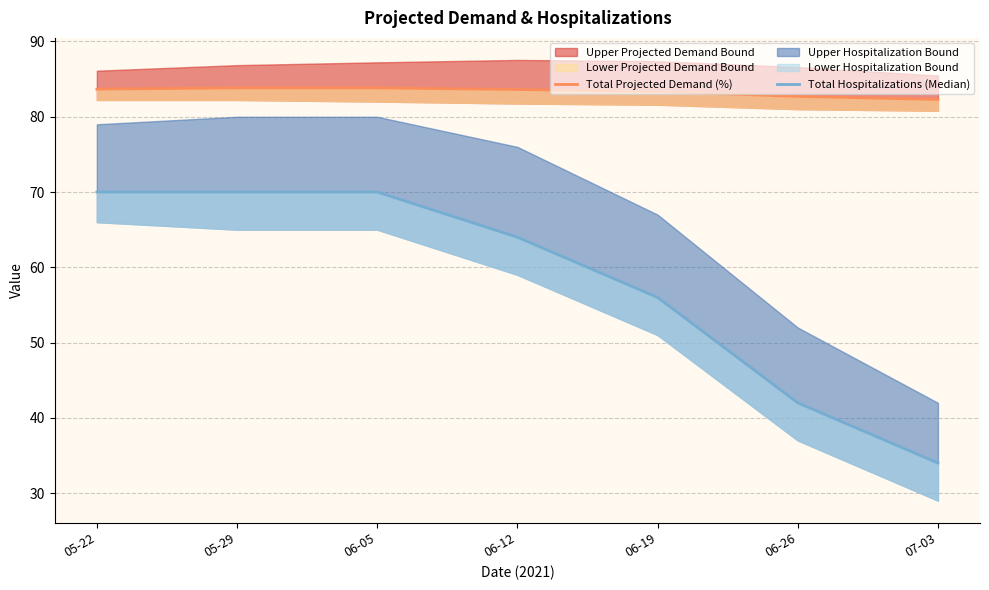

The value of Total Projected Demand (%) at 06-19 is 47.4. True or false?

False